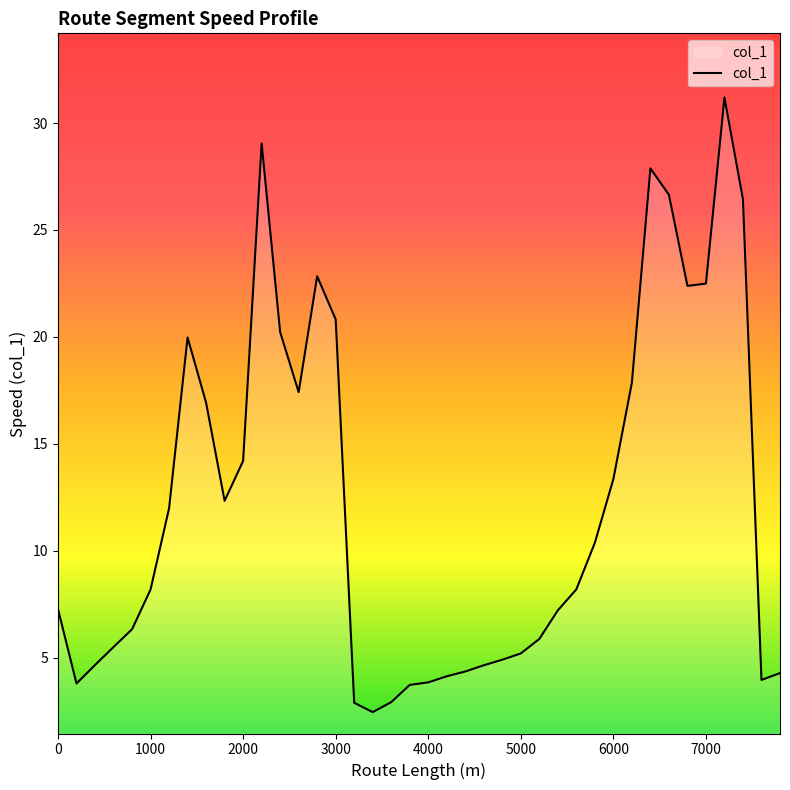

What is the smallest value displayed?

2.5